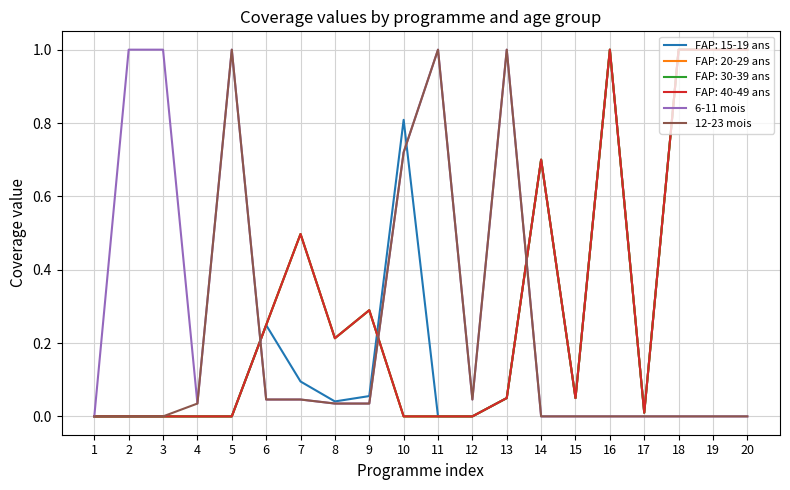

What is the value of the 6-11 mois point at the 2nd from the left?

1.0